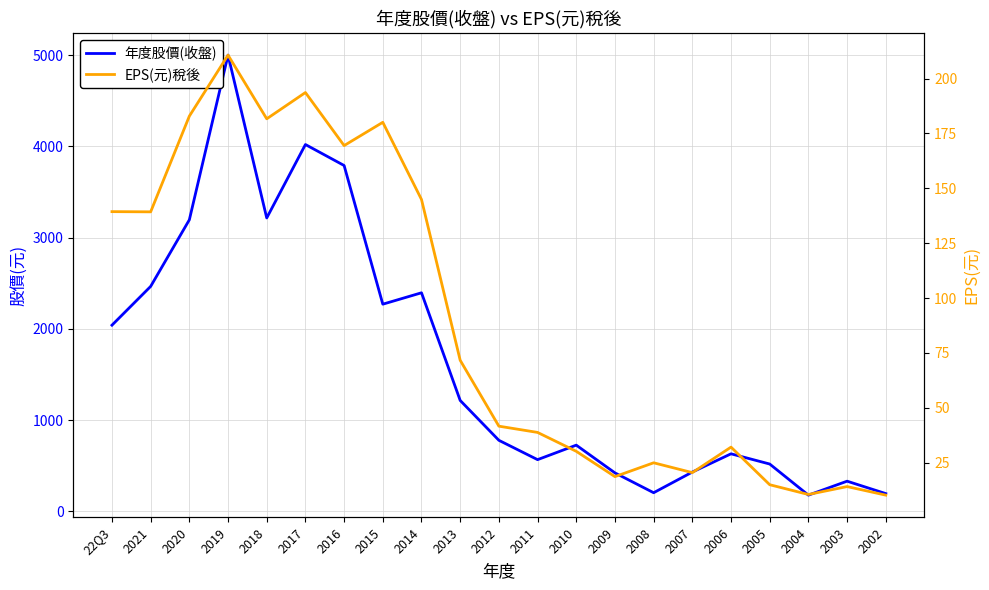

What is the spread (max minus min) of values at 2003?

315.9